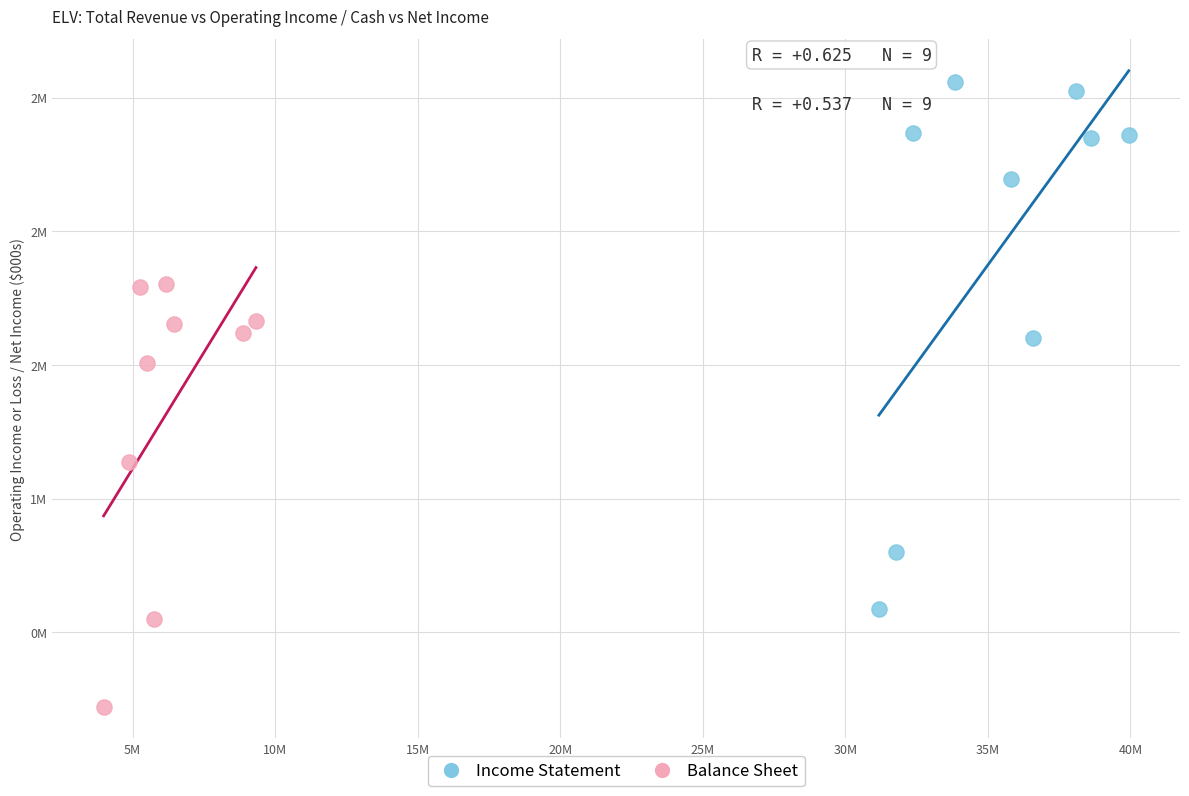

Which series has the widest spread of Y values?

Income Statement